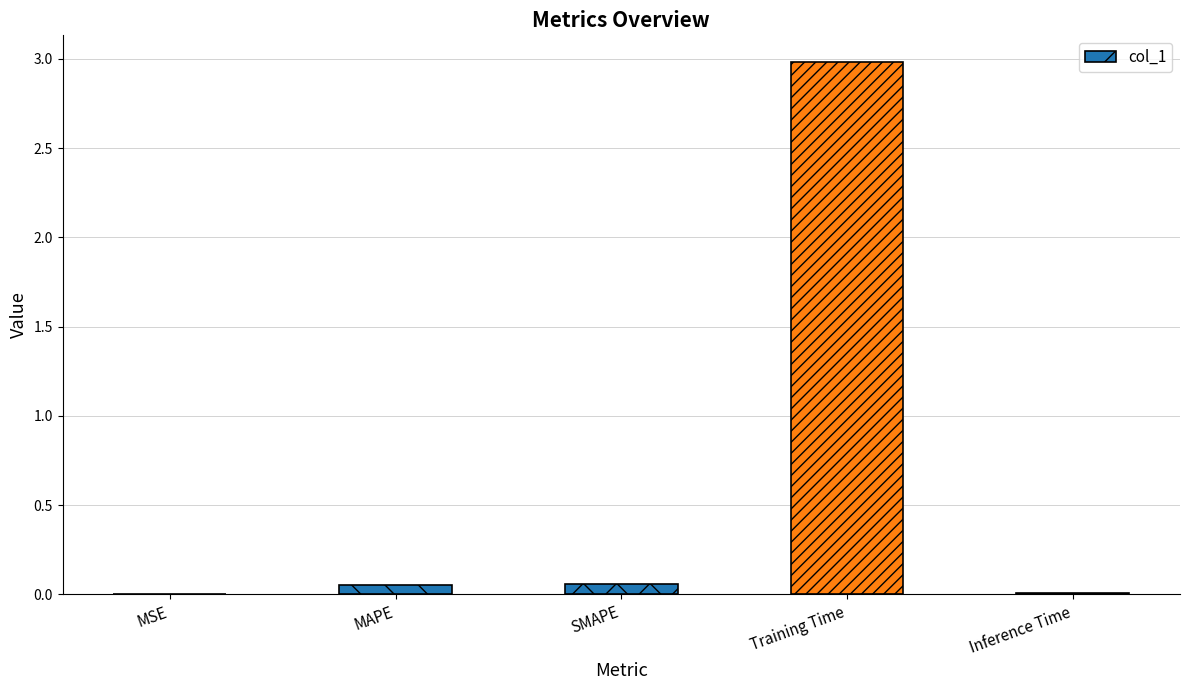

True or false: the data shows 5.0 at Training Time.

False